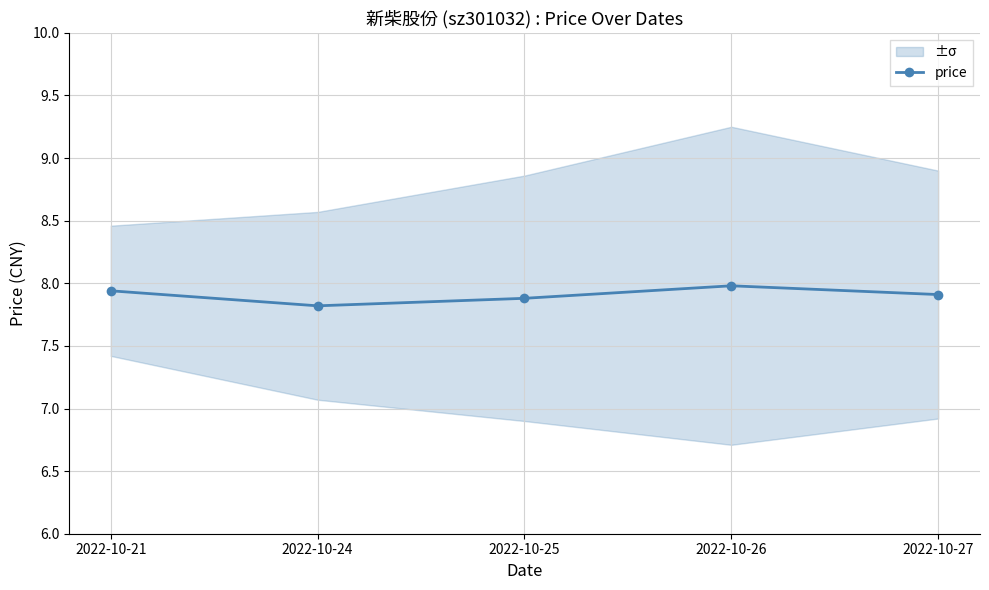

The value at 2022-10-25 is 7.9. True or false?

True